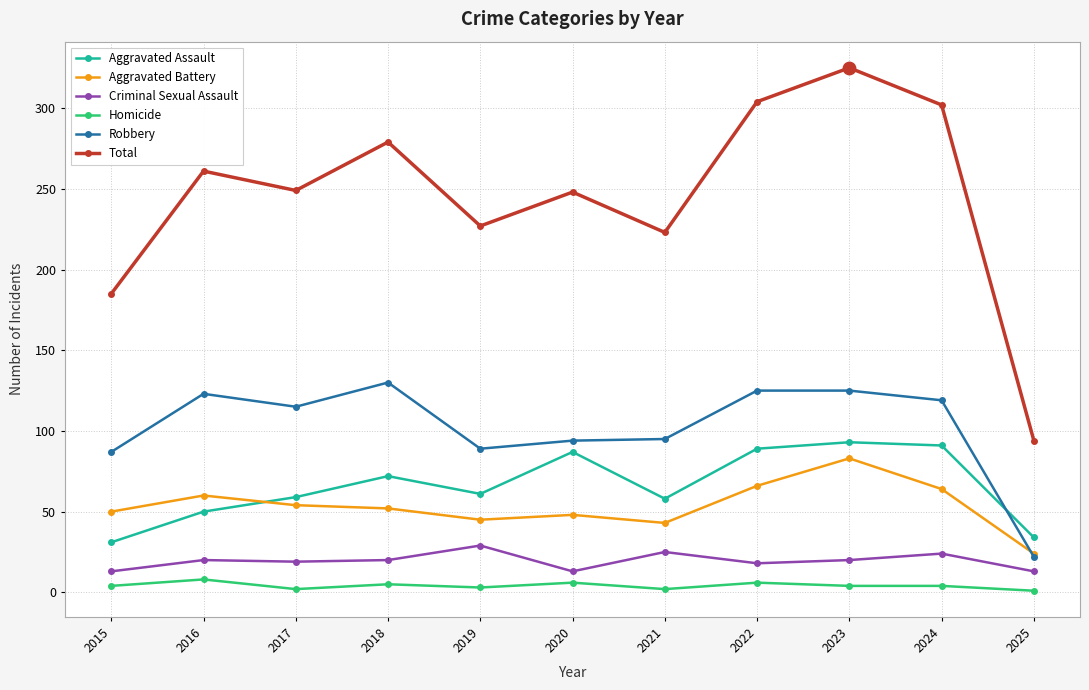

What is the total value across all series at 2016?

522